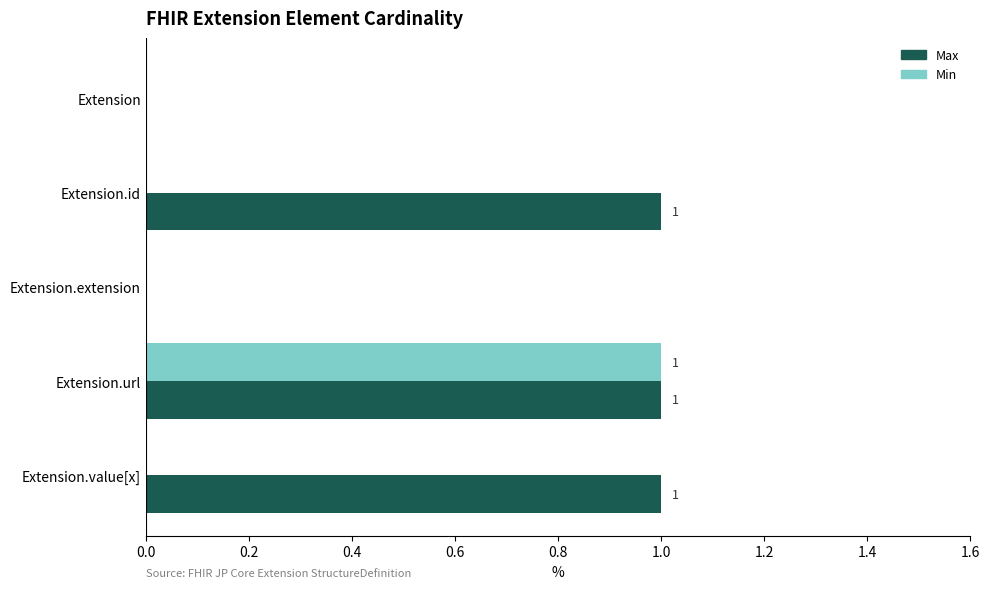

Is it true that Min equals -1 at Extension?

False